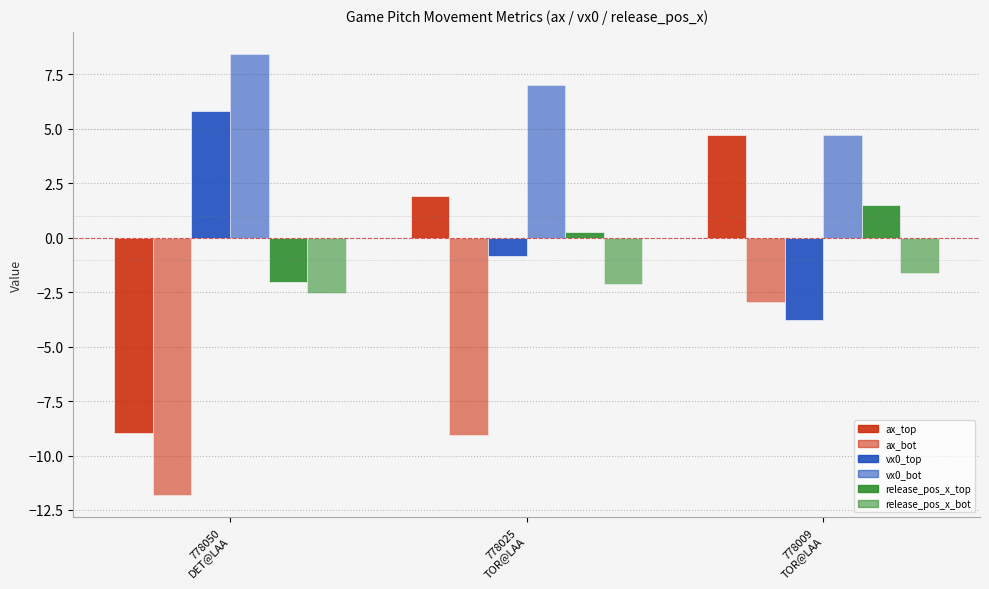

Which series has the widest spread of values?

ax_top